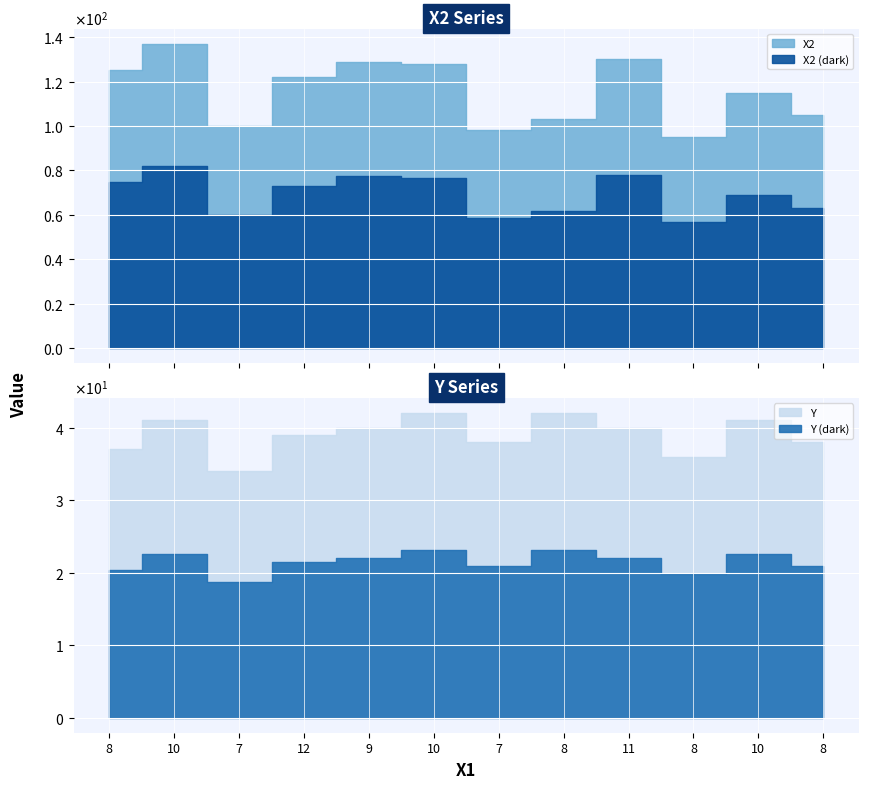

The X2 series shows 137 at 10. True or false?

True